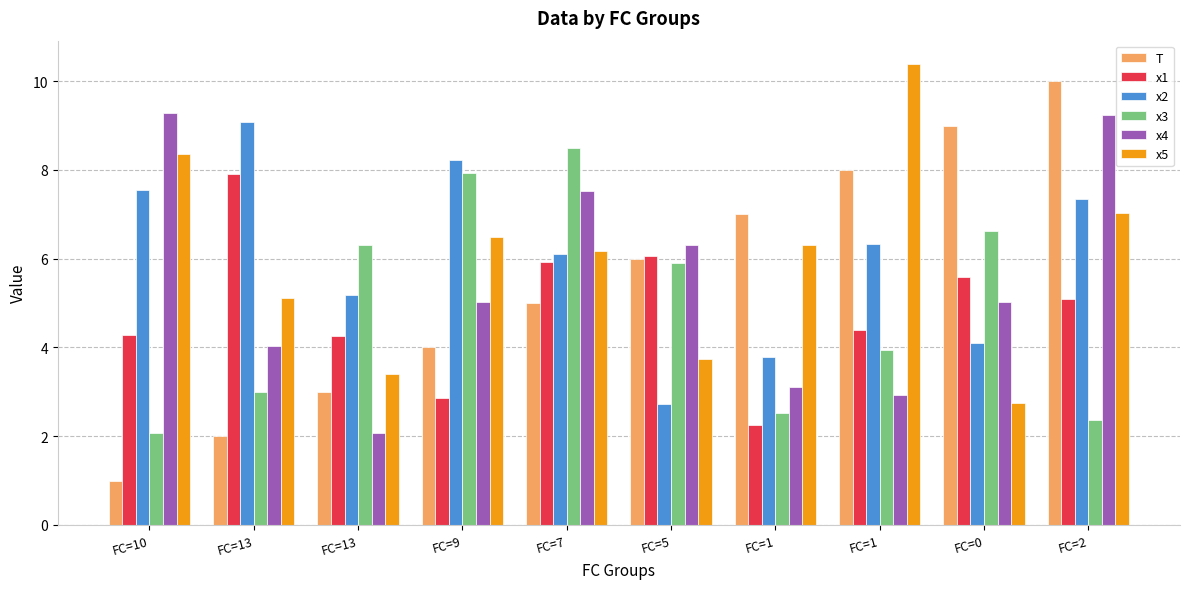

What is the label of the 5th bar from the right?

FC=5